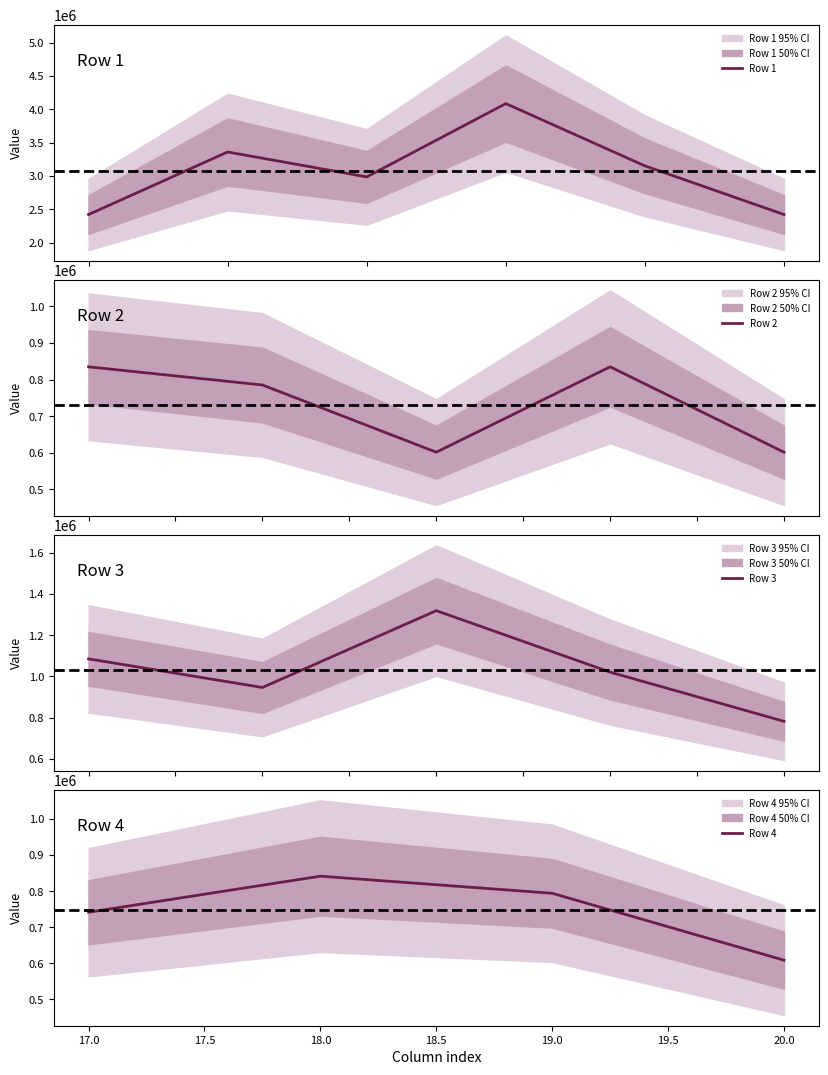

List the labels in order of Row 1 value, smallest first.

1, 6, 3, 5, 2, 4